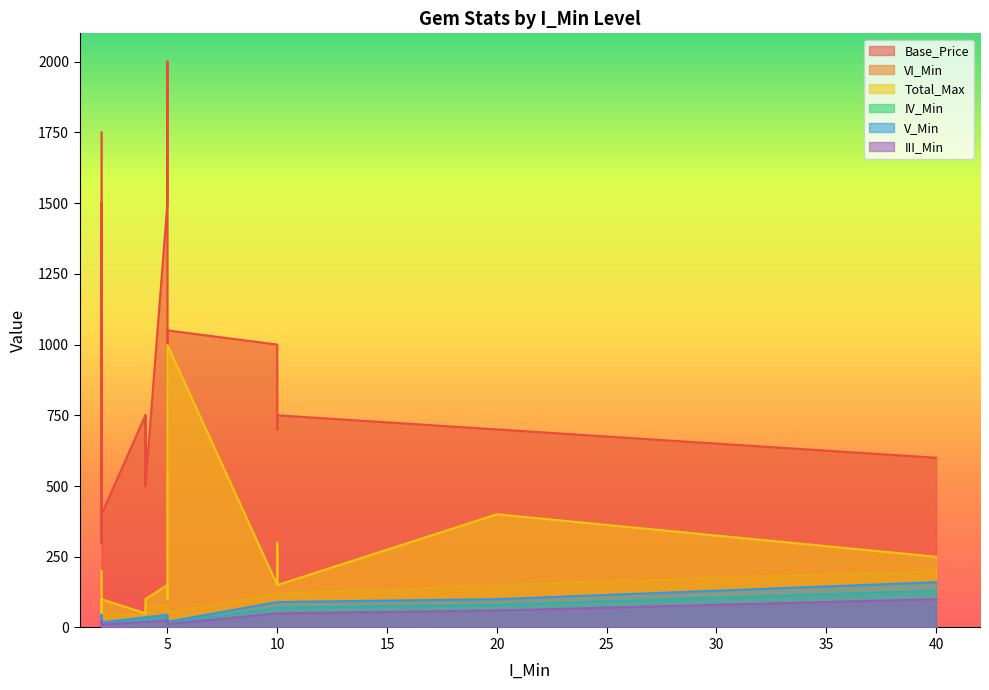

Does the chart display data point markers on the line(s)?

No